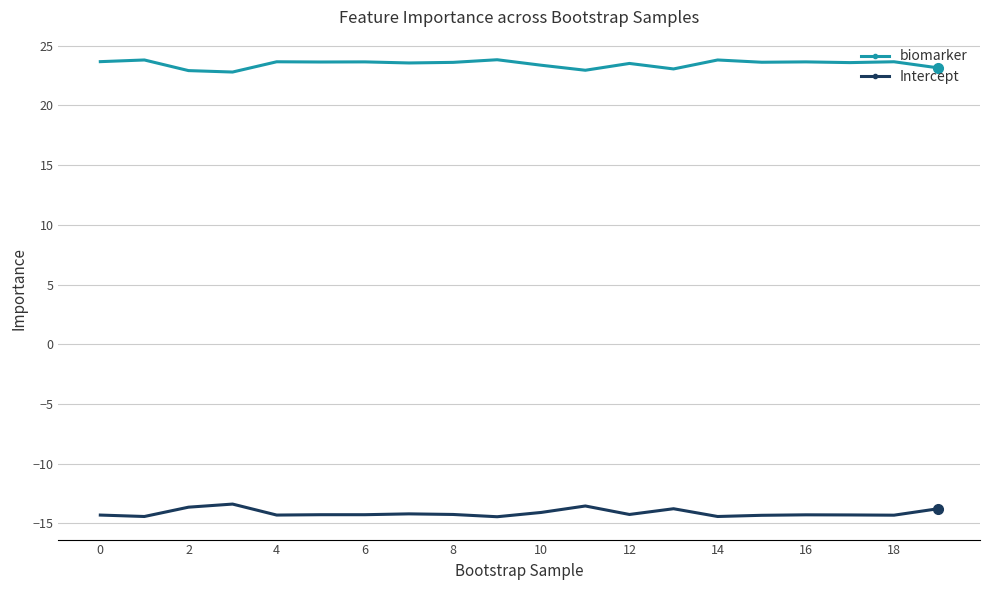

What is the sum of all Intercept values?

-282.5